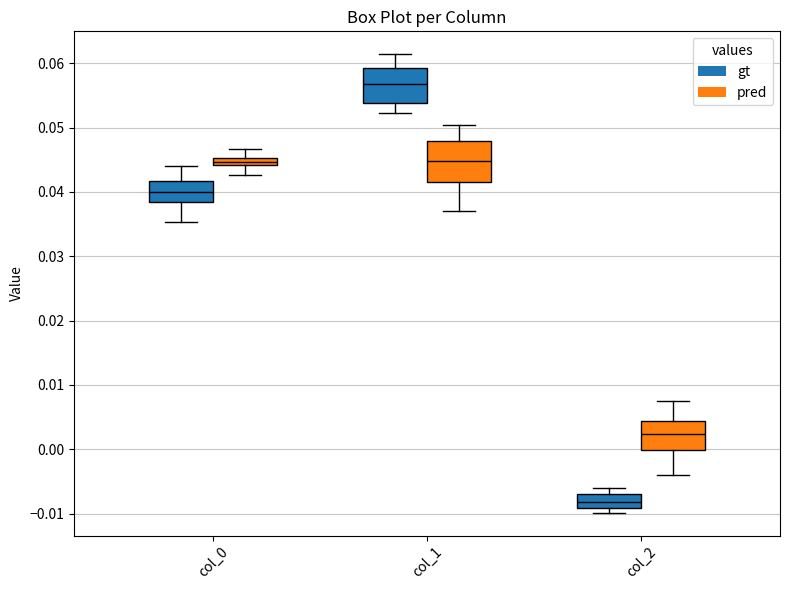

Which box is the tallest, from its lower edge to its upper edge?

col_1 (pred)